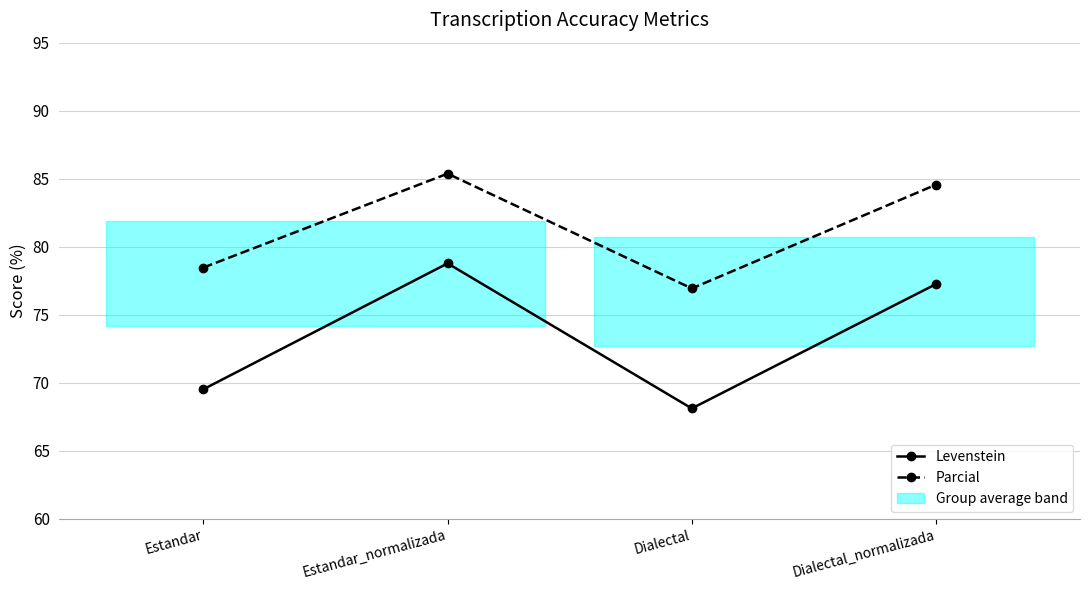

Is it true that Parcial equals 85.4 at Estandar_normalizada?

True